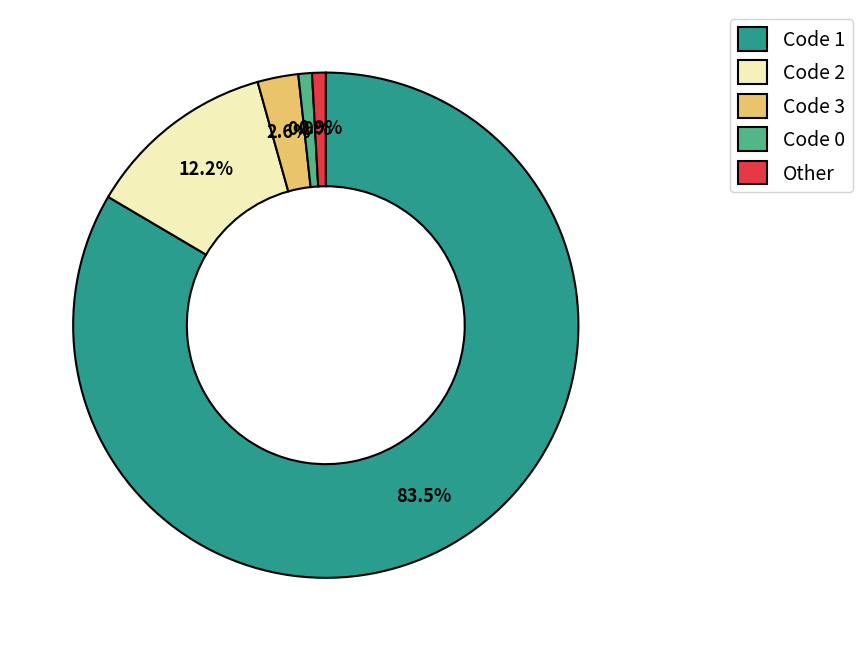

Approximately how many times larger is the value at Code 2 compared to Code 3?

4.7